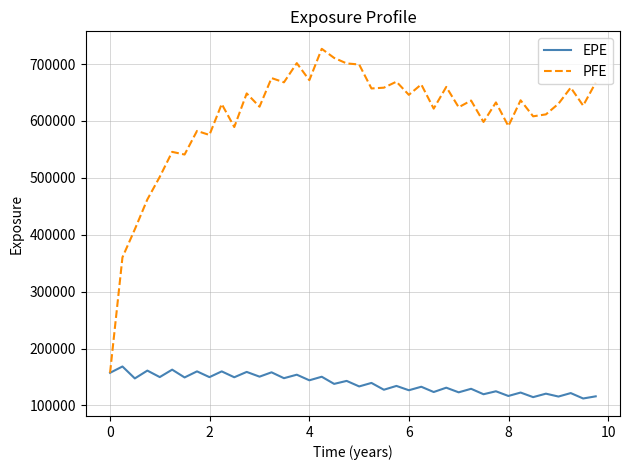

What is the lowest value of the PFE series?

157340